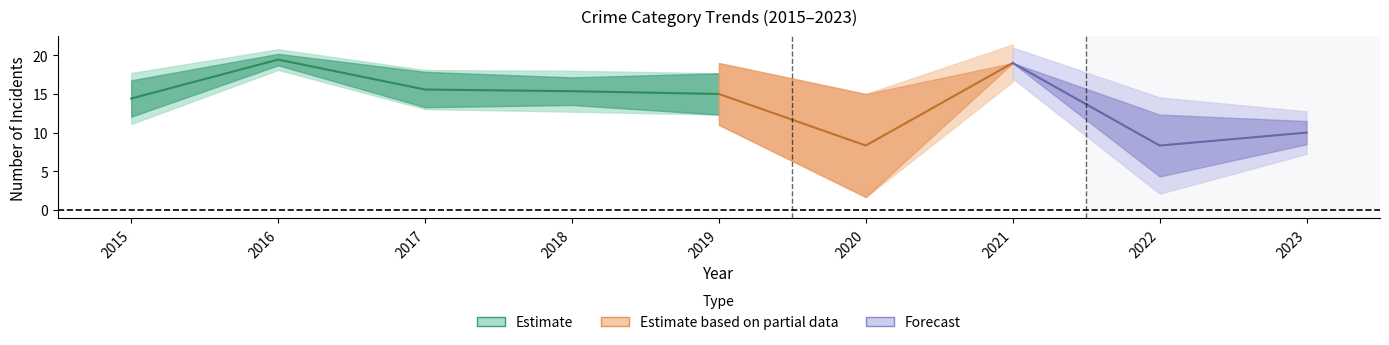

True or false: Robbery has a value of 1 at 2023.

False